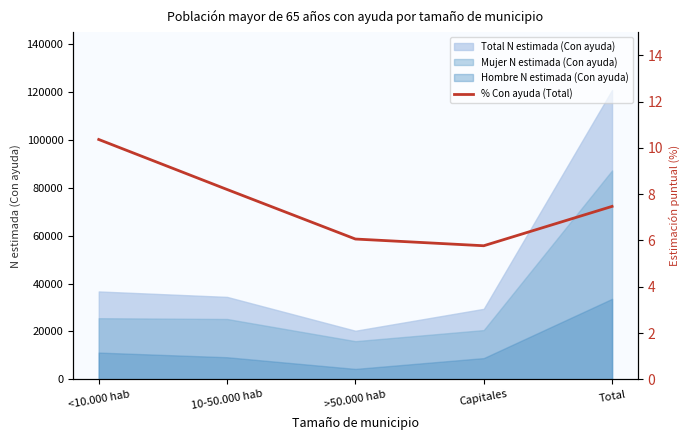

Approximately how many times larger is the value at >50.000 hab compared to Total?

0.8